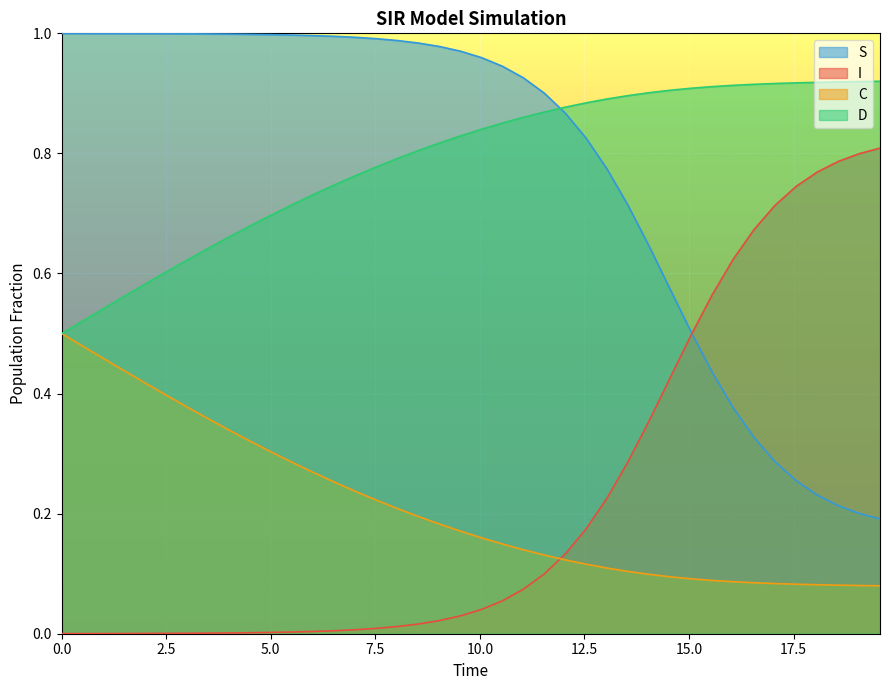

How many lines are shown in the chart?

4